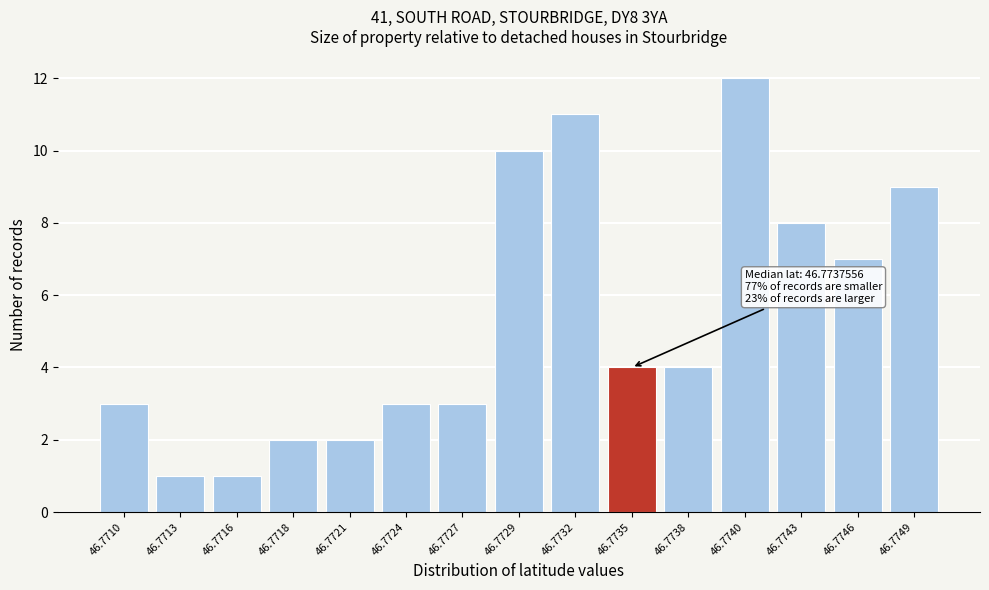

Reading left to right, extract all data points from this chart.

3	1	1	2	2	3	3	10	11	4	4	12	8	7	9